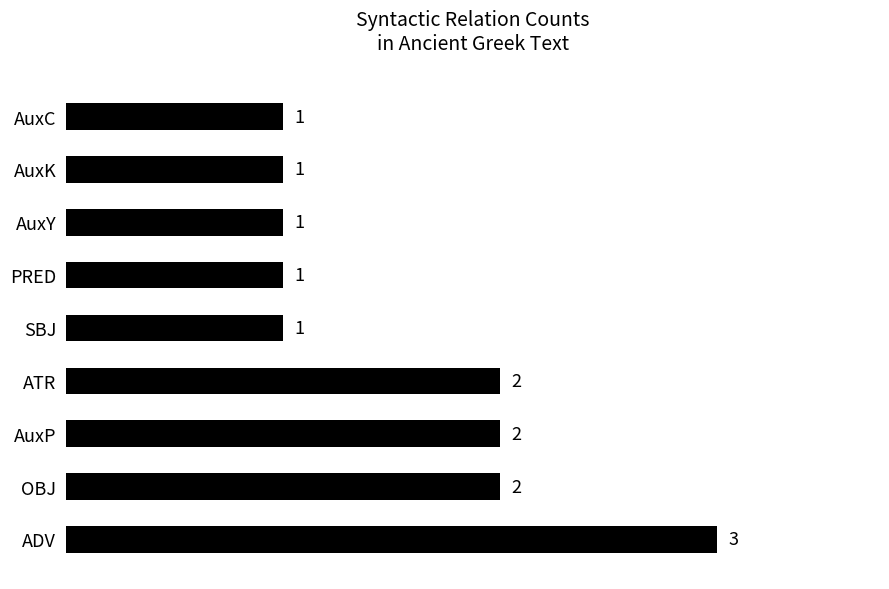

The chart shows a value of 2 at AuxP. True or false?

True